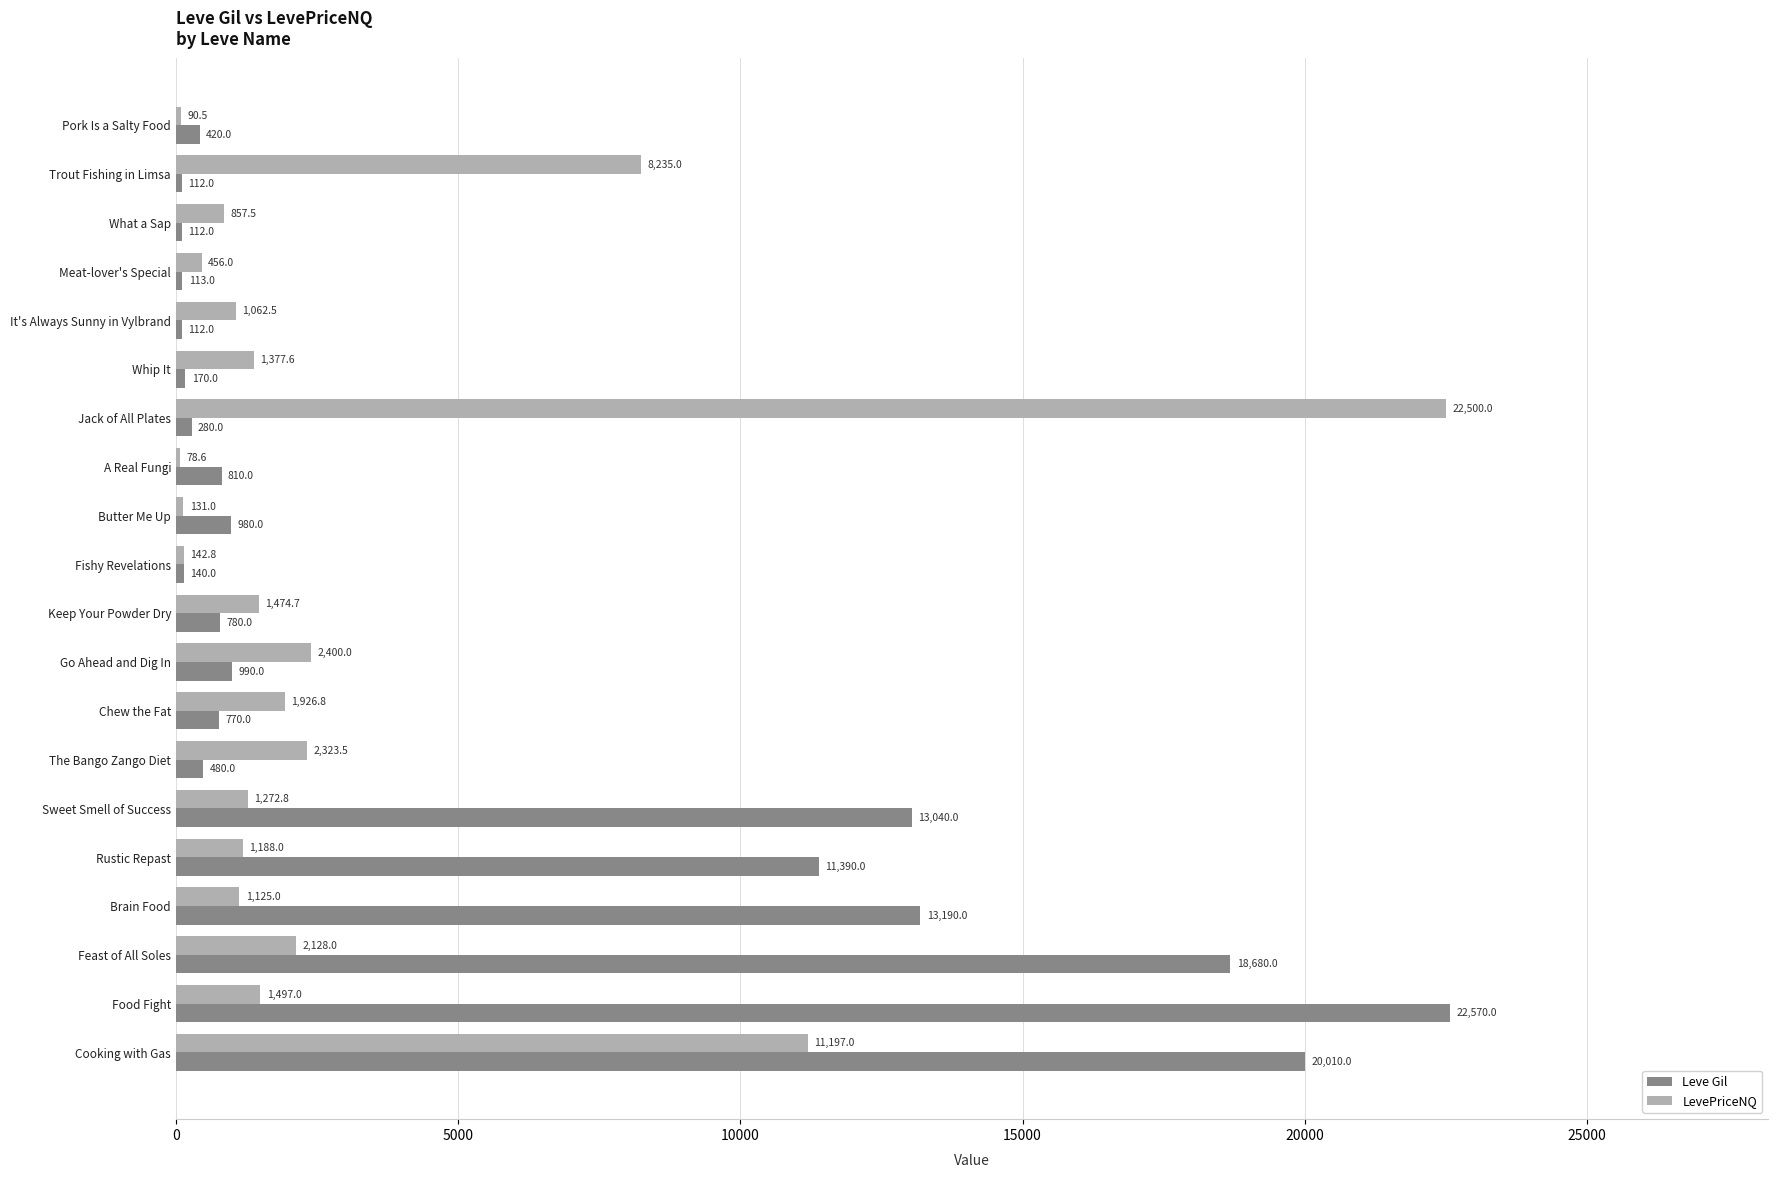

What is the sum of the Leve Gil values at A Real Fungi and Butter Me Up?

1790.0